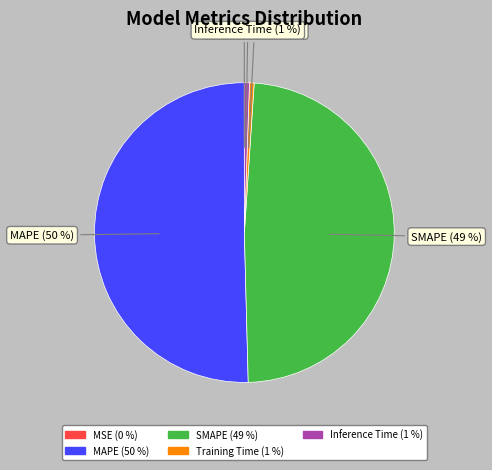

To the nearest percent, what is the average slice percentage?

20%